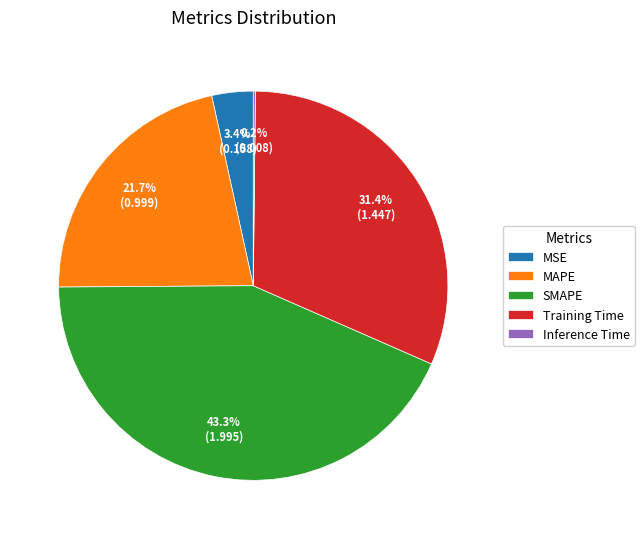

Does any single category account for the majority?

No